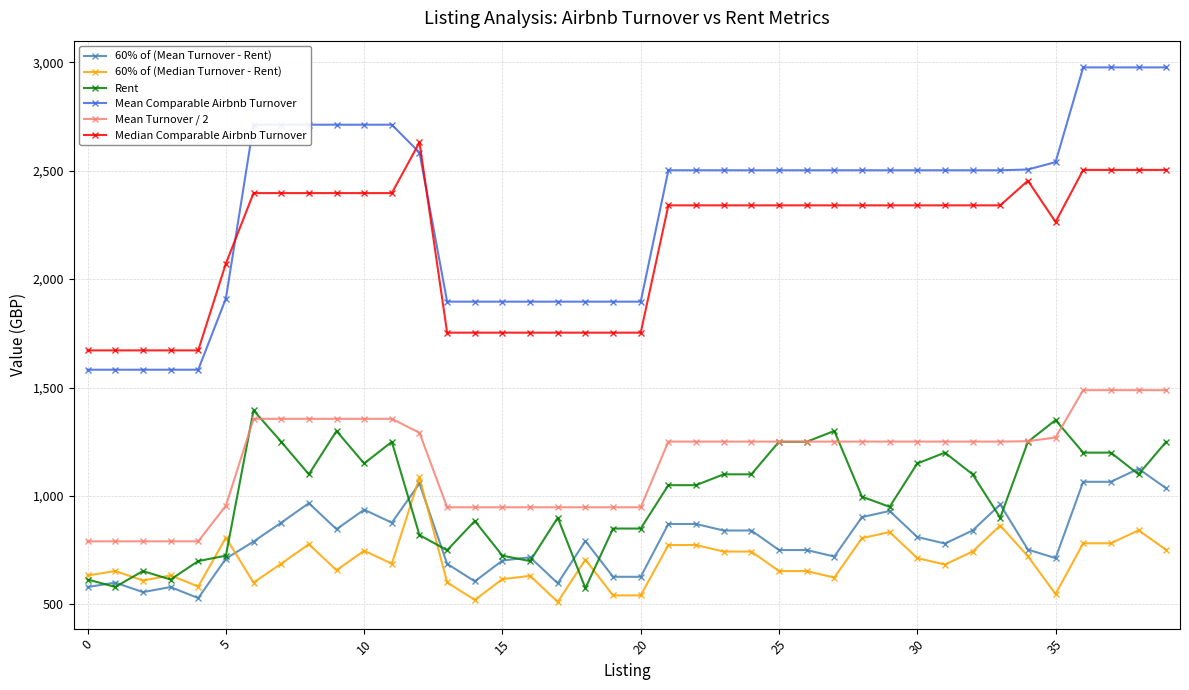

Which series has the largest total across all categories?

Mean Comparable Airbnb Turnover